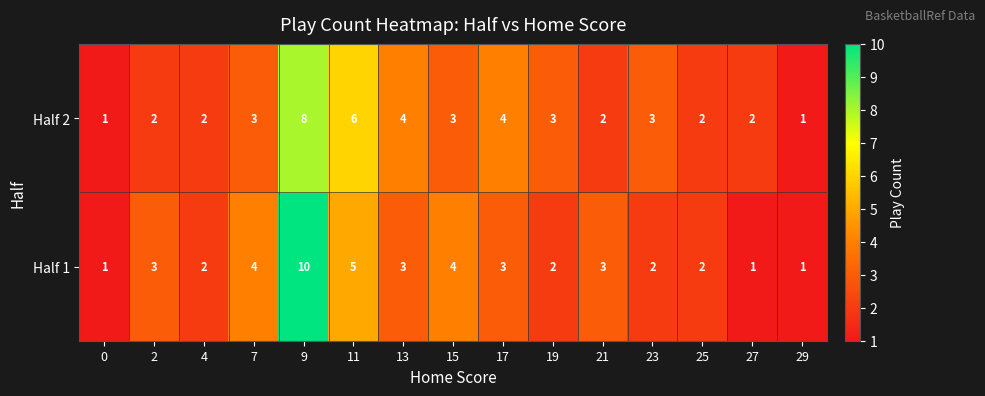

Read the Half 1 value at 21.

3